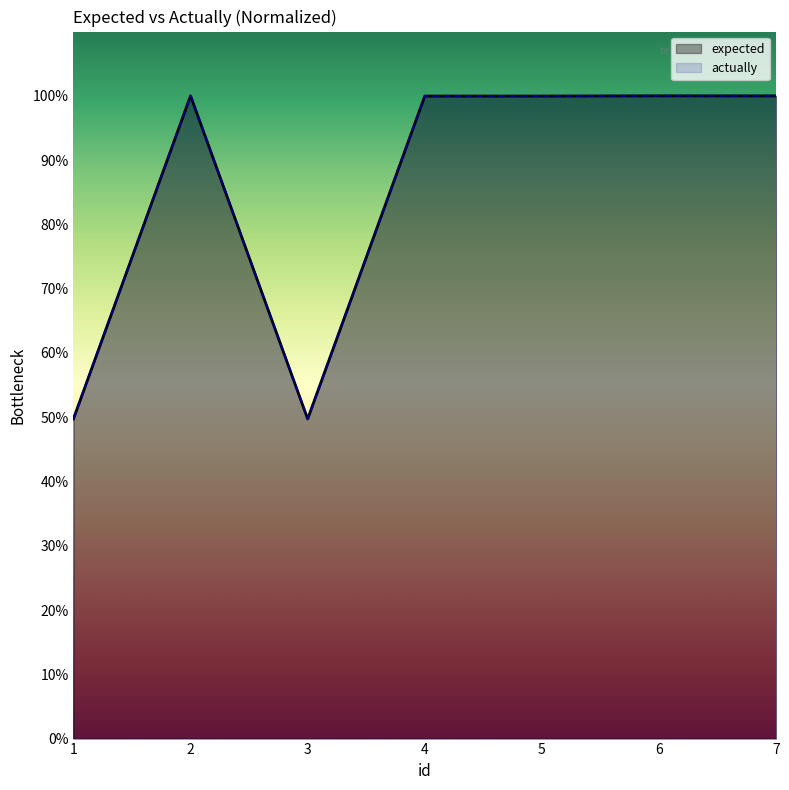

Rank the series by their maximum value, from lowest to highest.

expected, actually